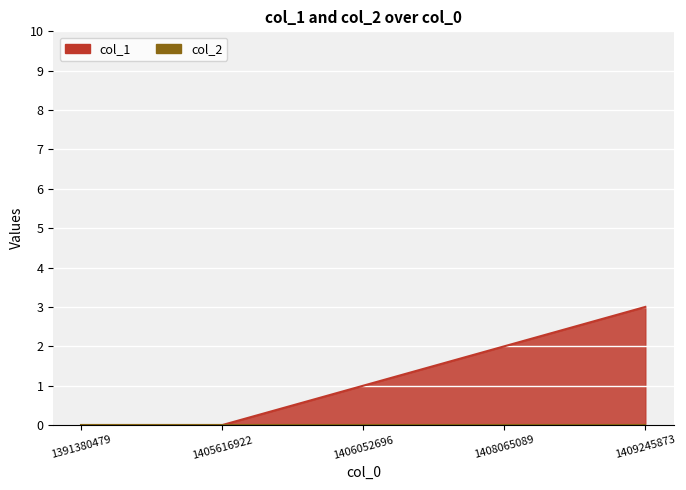

The chart shows a value of 0 at 1391380479. True or false?

True